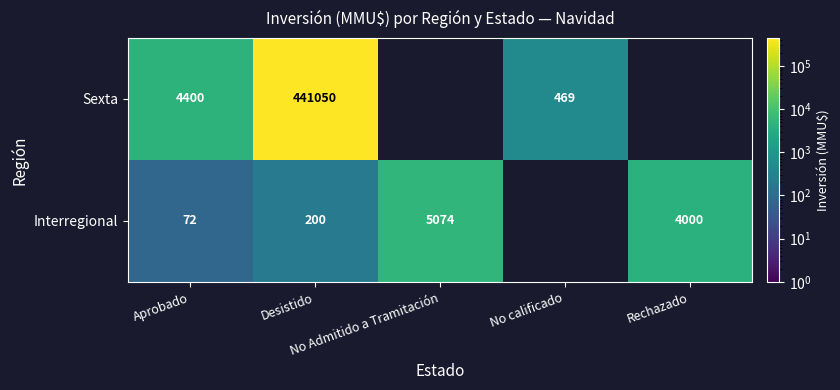

What is the total value across all series at Aprobado?

4472